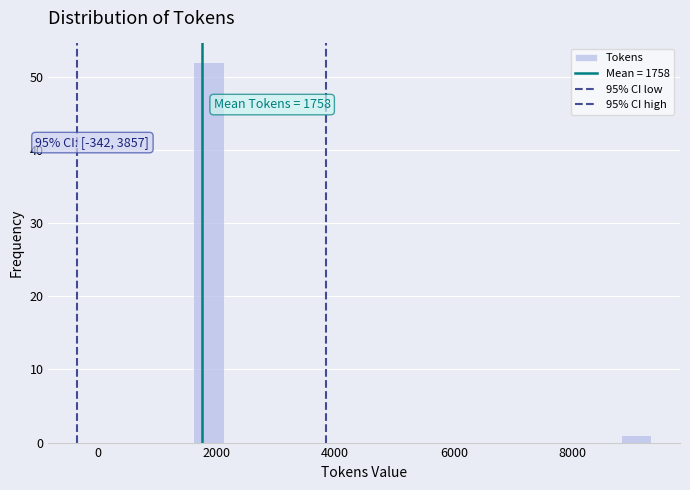

Read against the x-axis, roughly where is the centre of the tallest bar?

1800